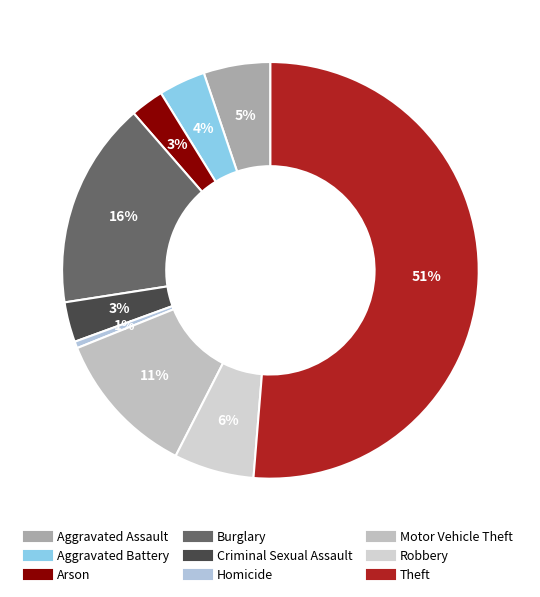

Which slice represents more than half of the pie?

Theft